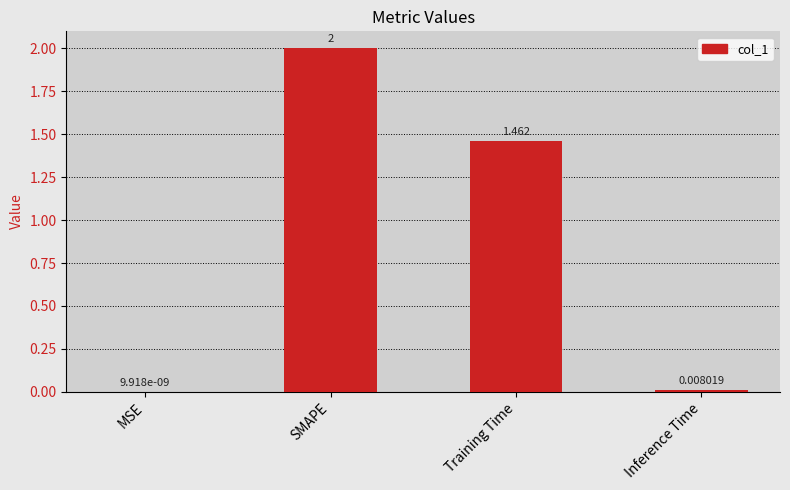

Between MSE and Training Time, which is larger?

Training Time